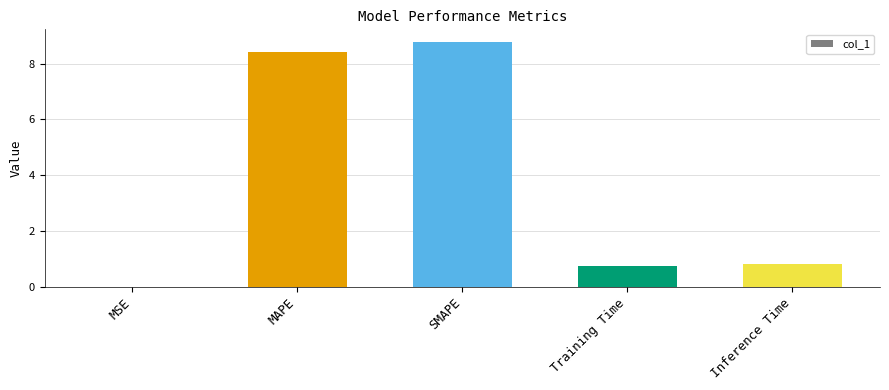

What is the approximate value at Inference Time?

0.8